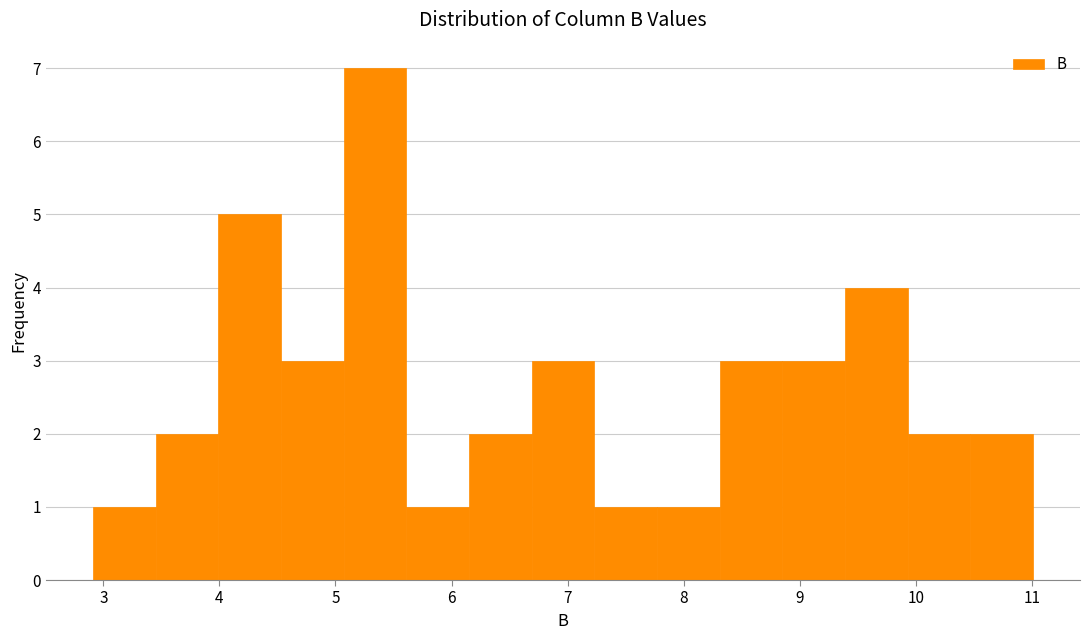

Over which range of the x-axis is the bar tallest?

5.07 to 5.61